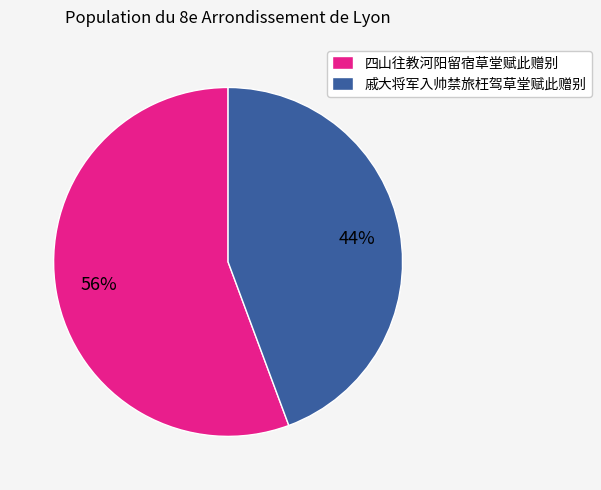

Which category accounts for the majority?

四山往教河阳留宿草堂赋此赠别